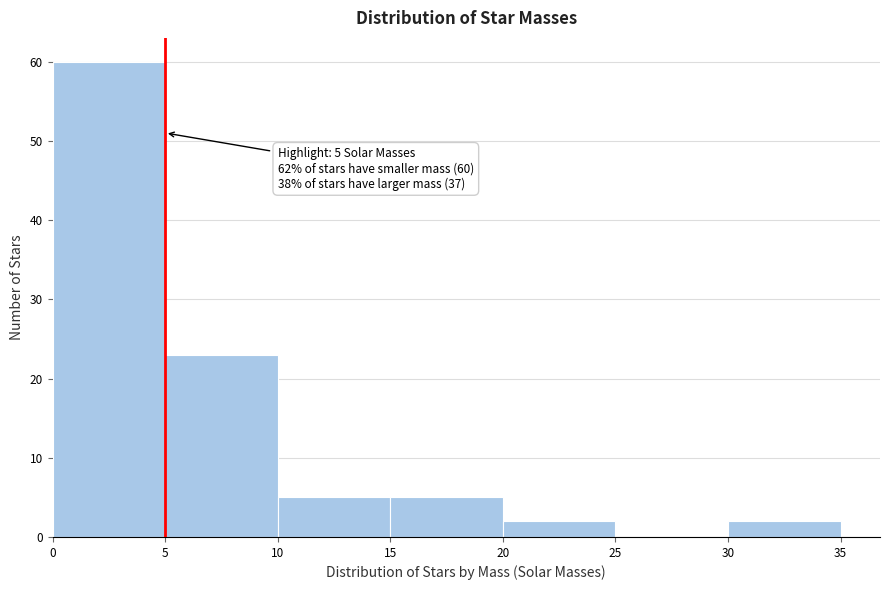

Over which range of the x-axis is the bar tallest?

0 to 5